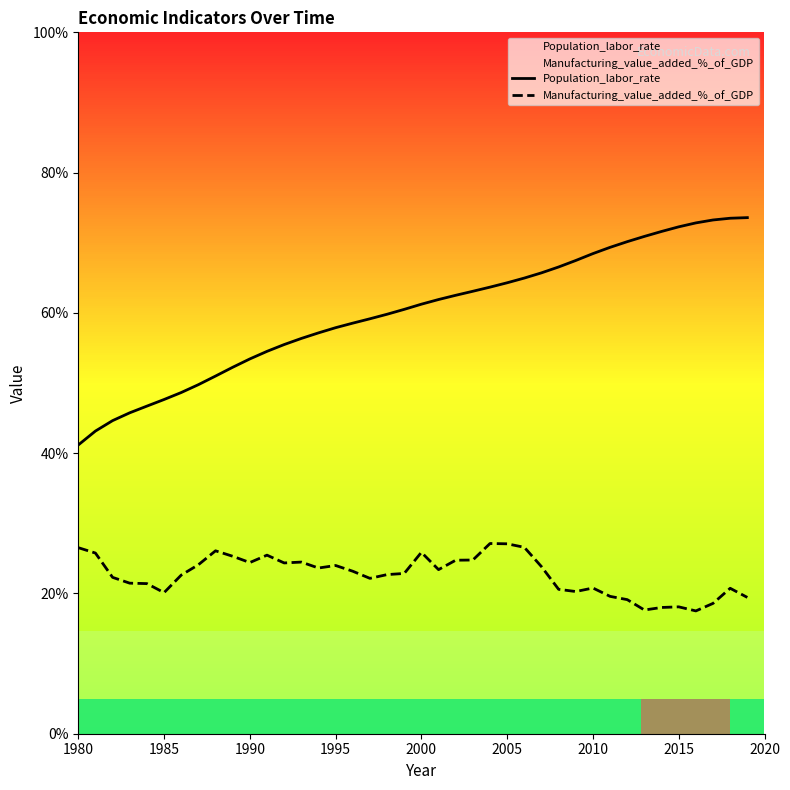

What is the maximum value shown in the chart?

73.6